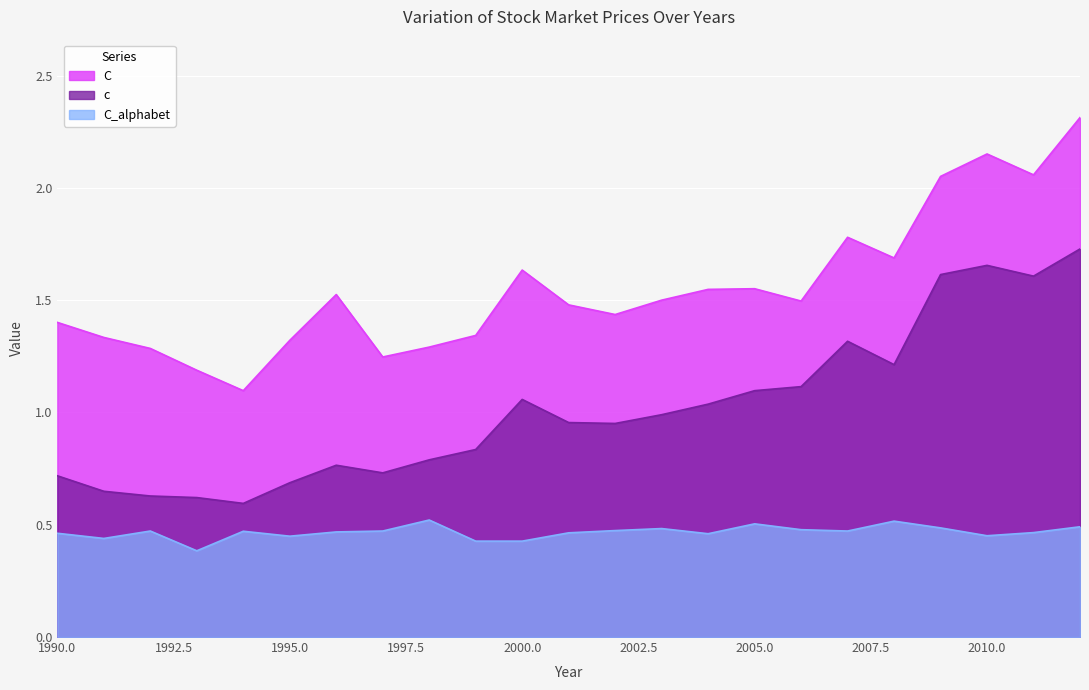

Where is the first local minimum for C_alphabet?

1991